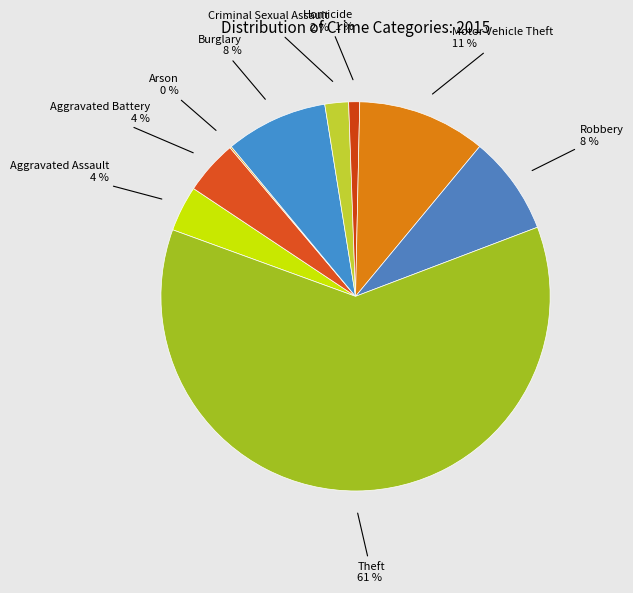

To the nearest percent, what is the average slice percentage?

11%